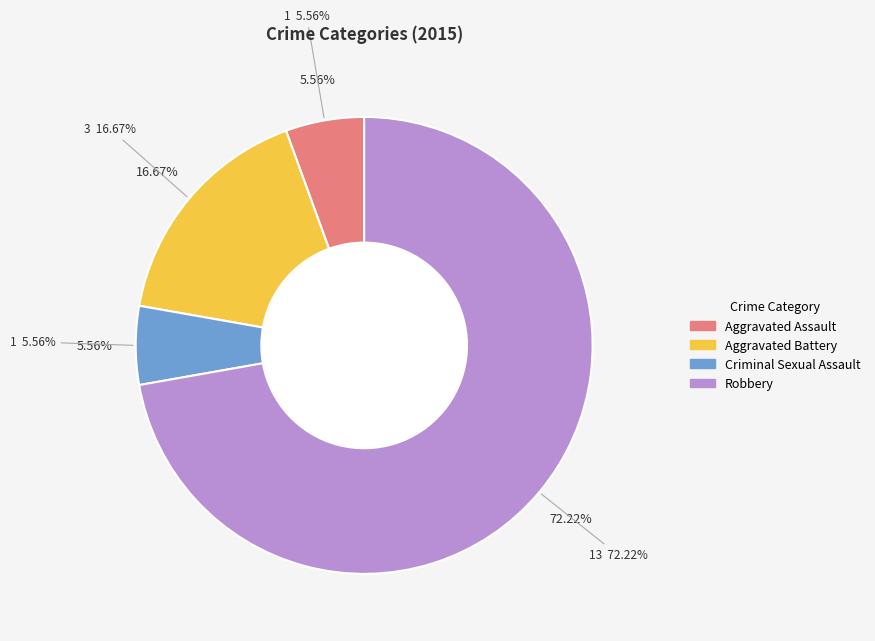

Which slice is the largest?

Robbery